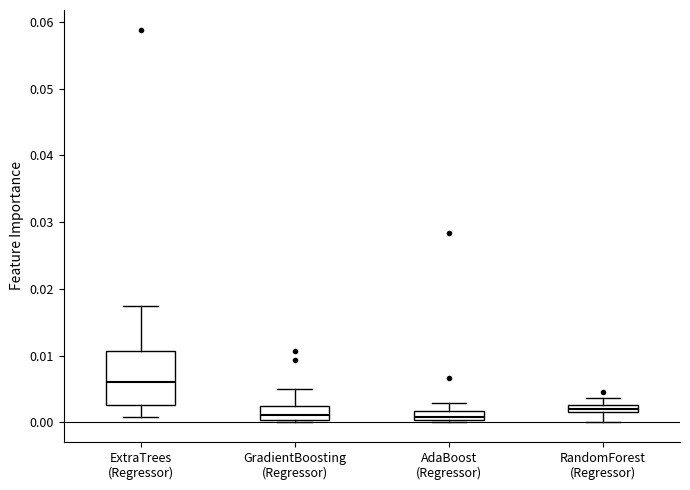

Where does the median line of the box for AdaBoost (Regressor) sit on the y-axis? The values are not printed on the chart, so give them approximately, as read against the axis.

0.001